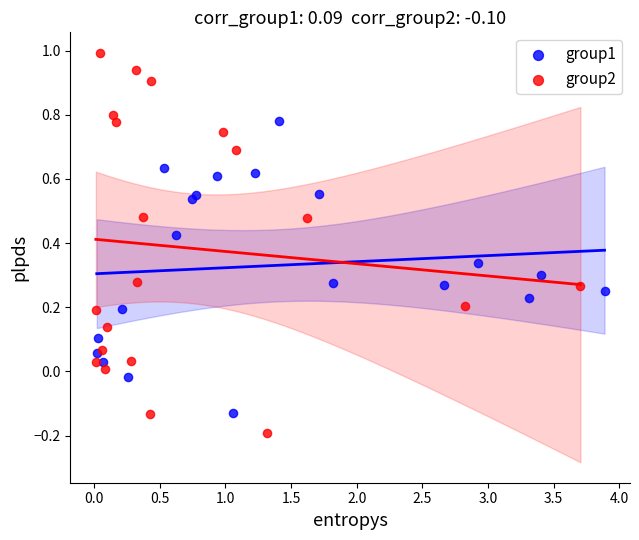

Which series has the widest spread of Y values?

group2